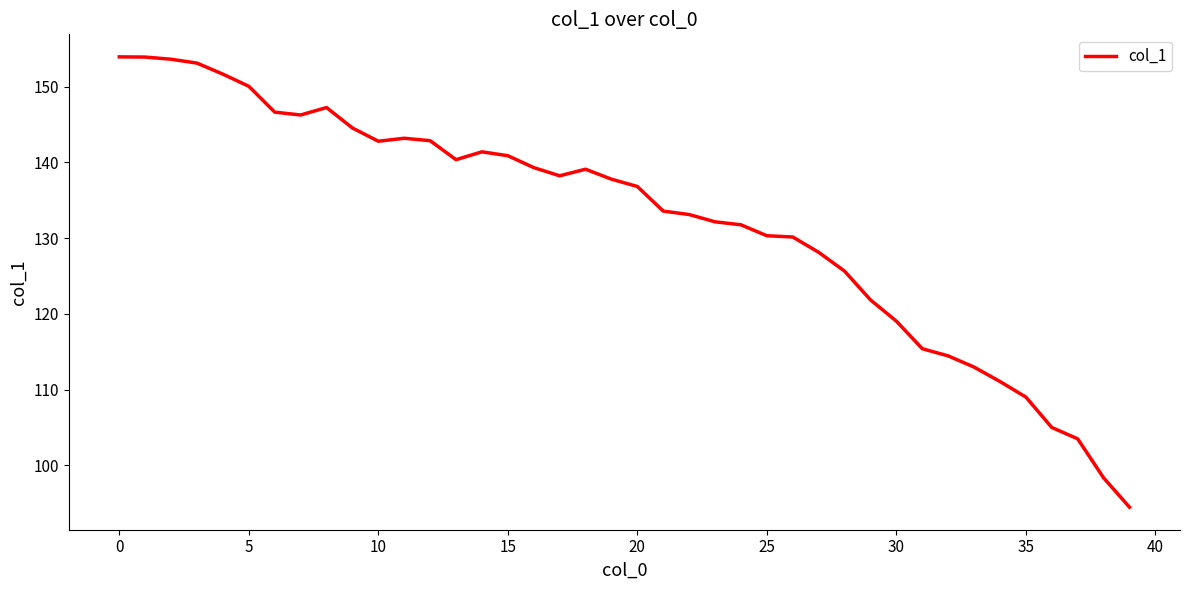

What is the smallest value displayed?

94.5